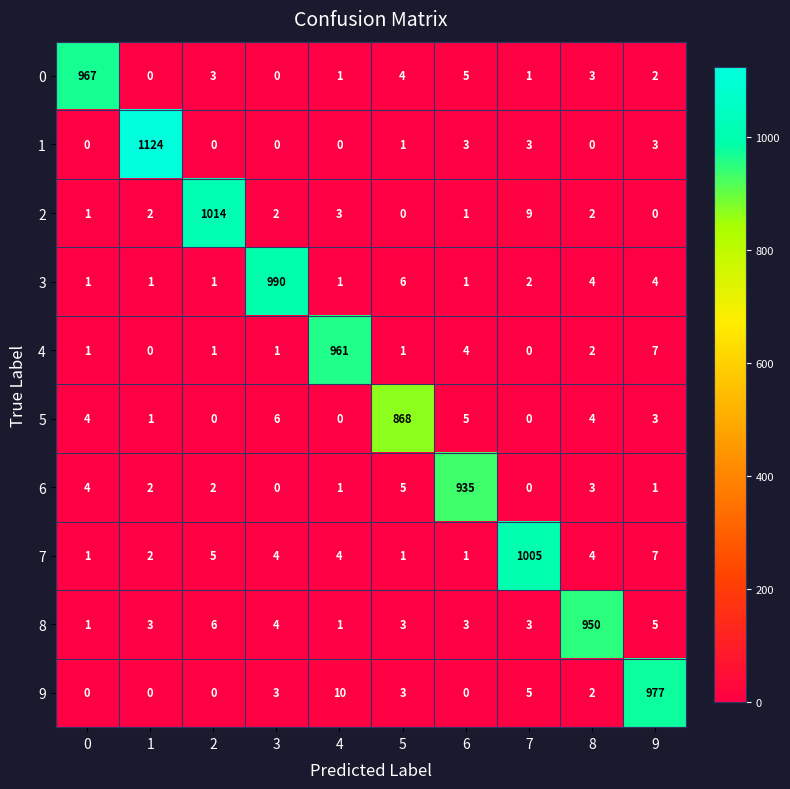

True or false: 8 has a value of 3 at 7.

True